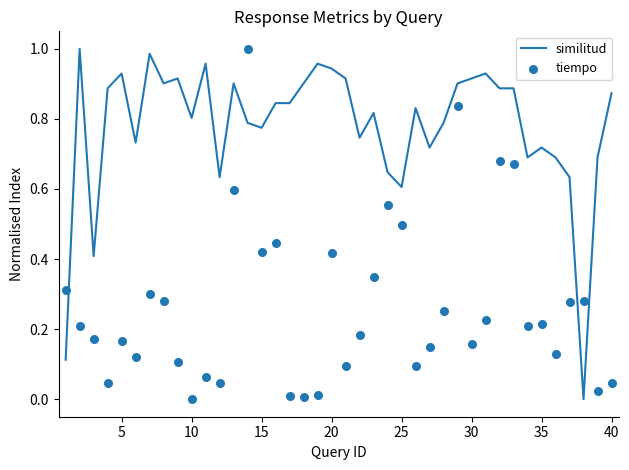

Which series reaches the minimum Y coordinate?

similitud